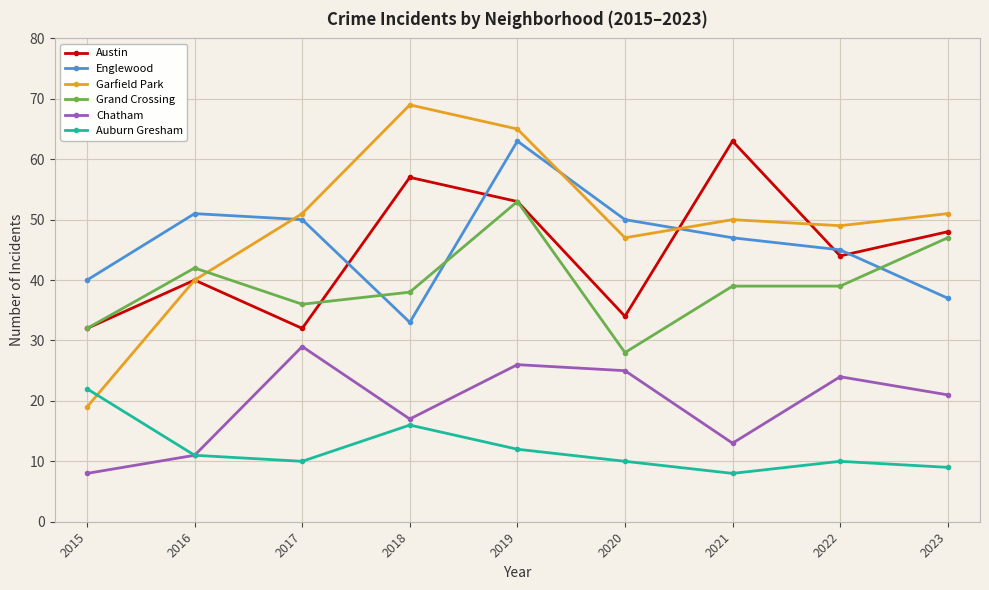

How many categories are shown in the chart?

9